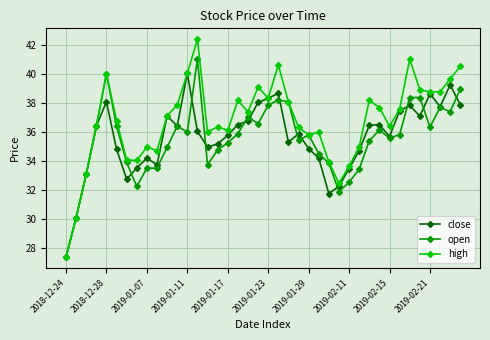

What is the smallest value displayed?

27.3